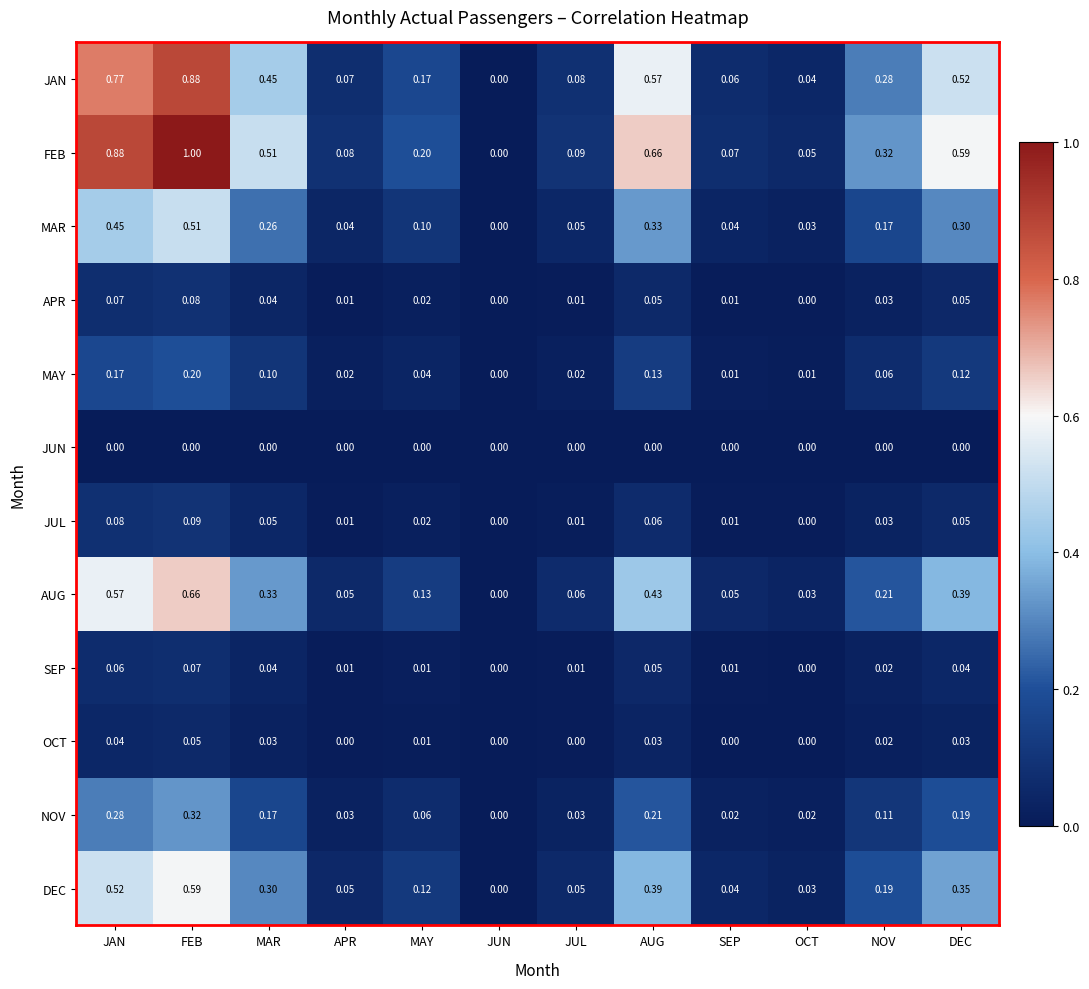

Which series has the largest total across all categories?

FEB